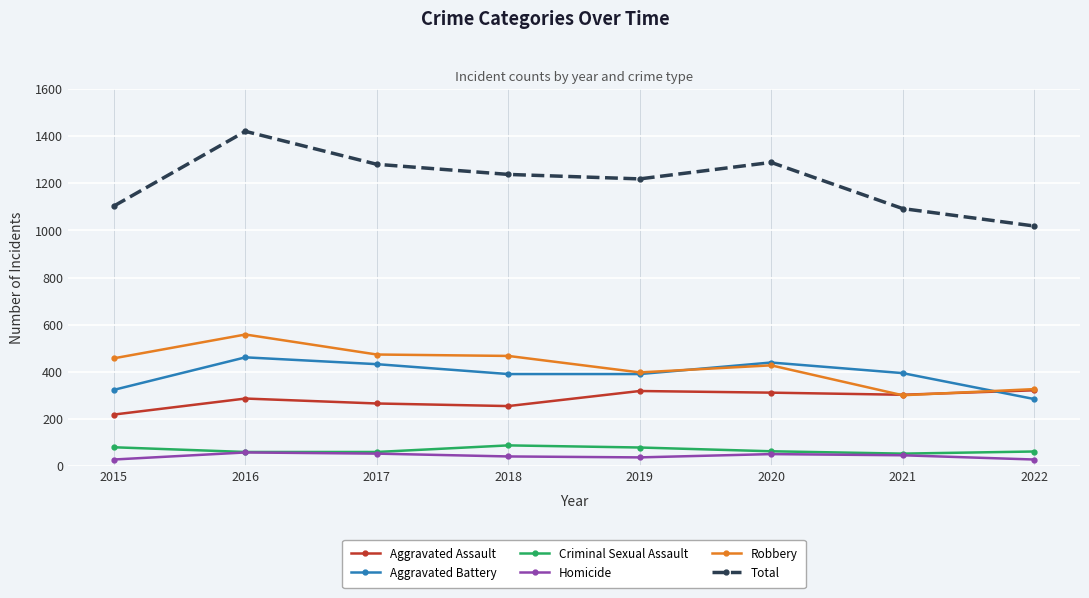

In Total, how many points are higher than both neighbors (excluding endpoints)?

2